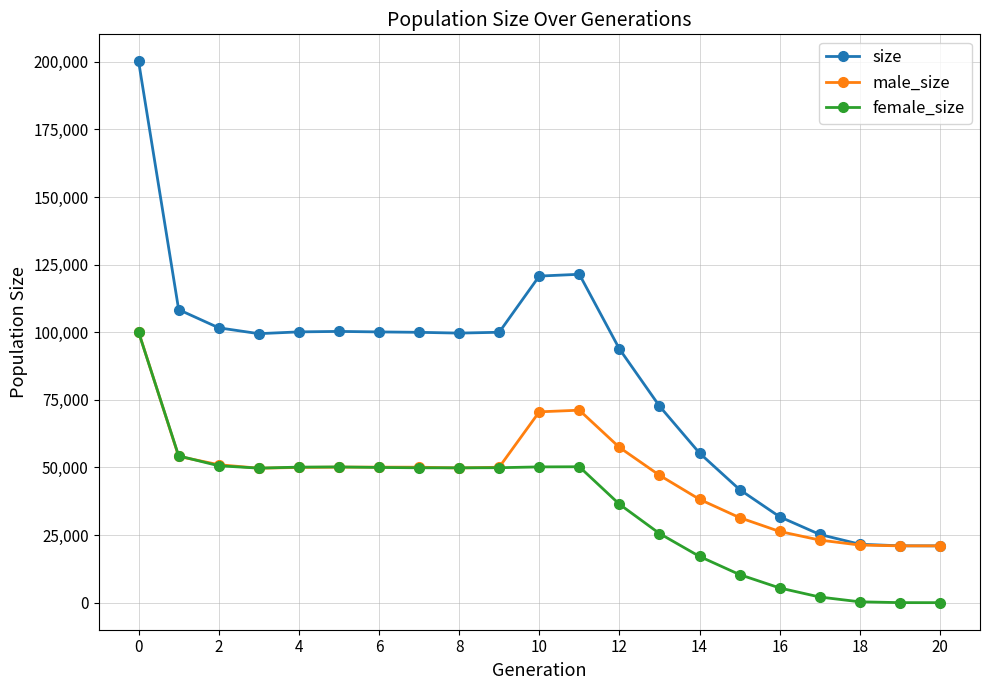

Which series has the largest total across all categories?

size